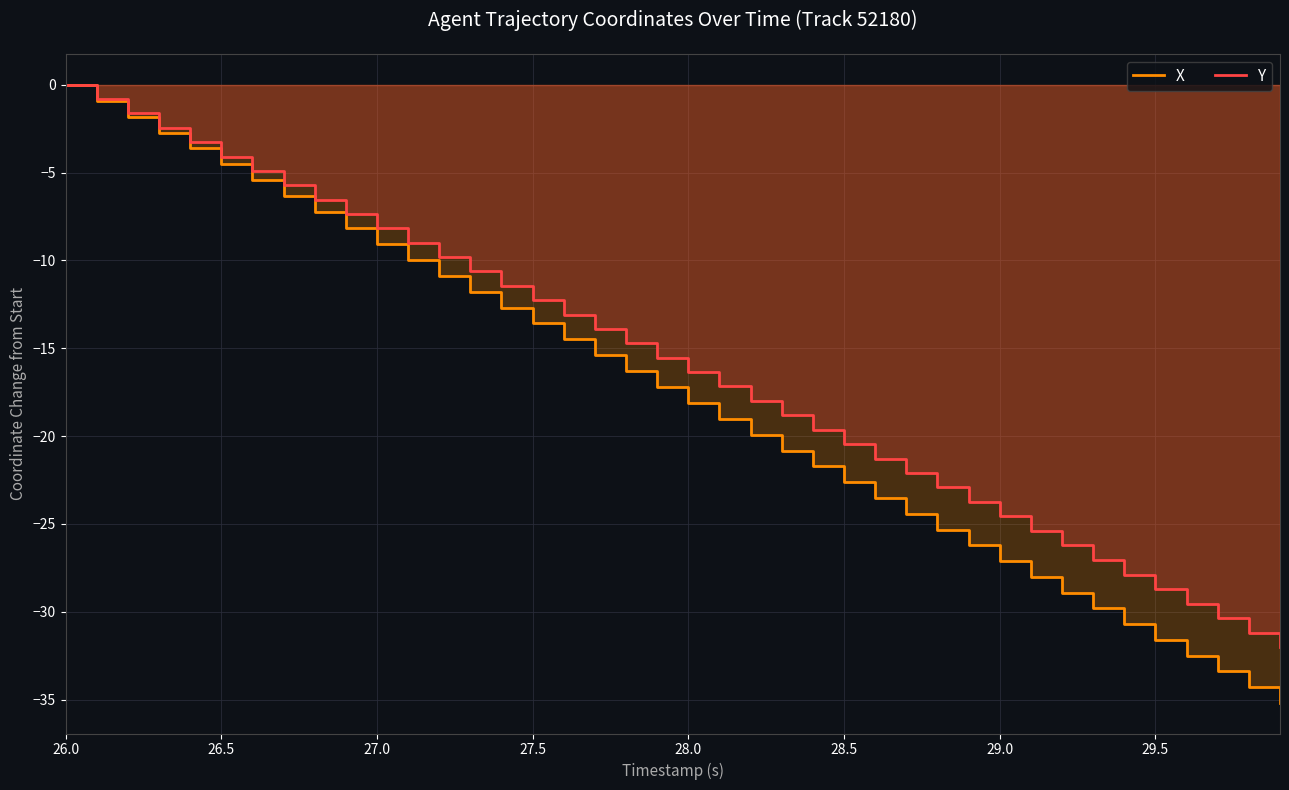

How many lines are shown in the chart?

2